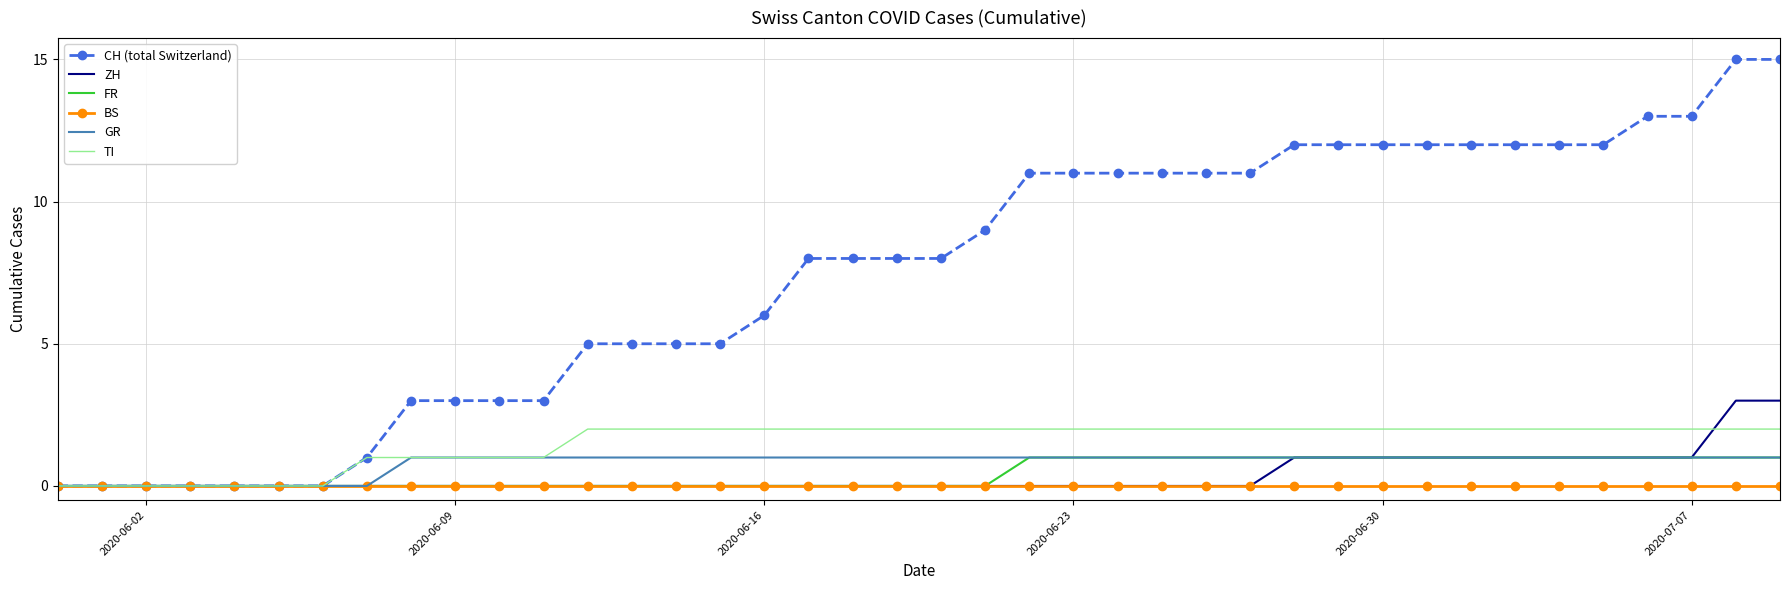

Which series has the largest total across all categories?

CH (total Switzerland)